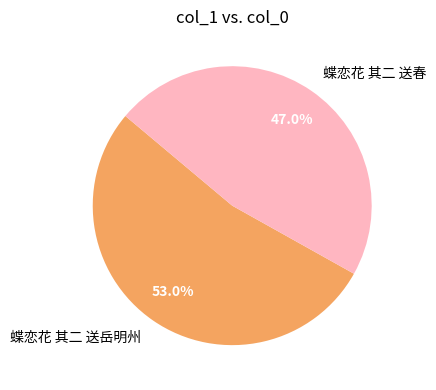

Do 蝶恋花 其二 送春 and 蝶恋花 其二 送岳明州 together represent more than half of the pie?

Yes